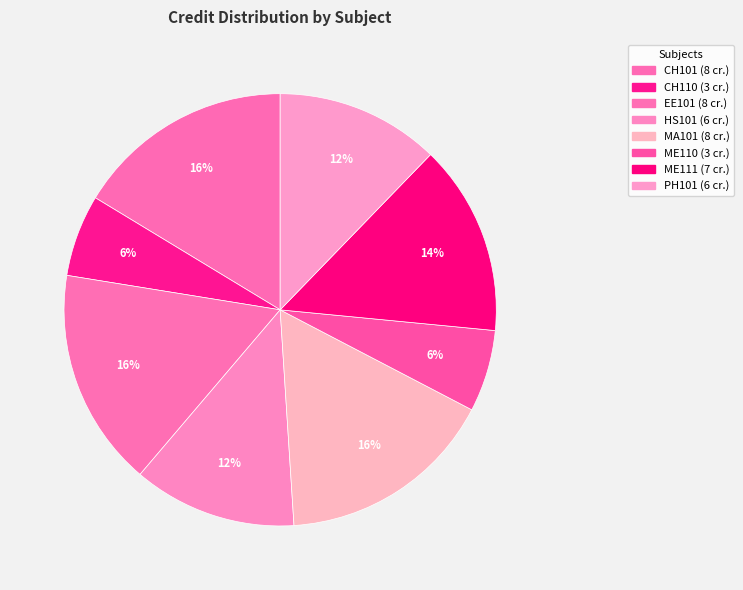

Rank the categories by value from highest to lowest.

CH101, EE101, MA101, ME111, HS101, PH101, CH110, ME110